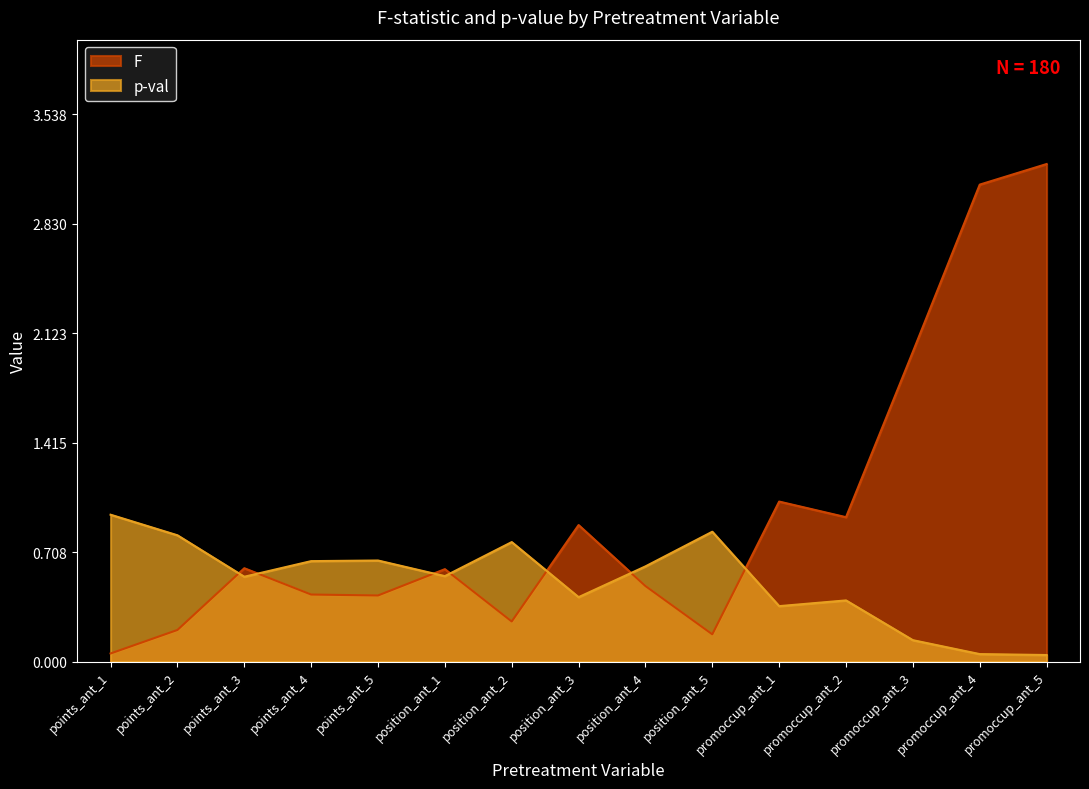

Between position_ant_5 and position_ant_1, which is larger?

position_ant_1